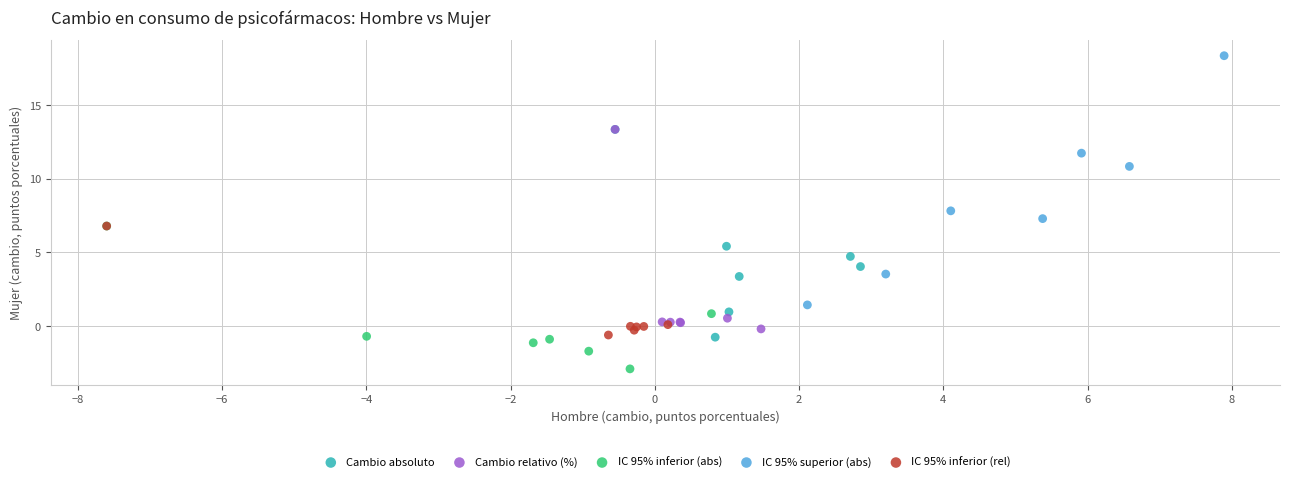

Which series contains the highest Y value?

IC 95% superior (abs)